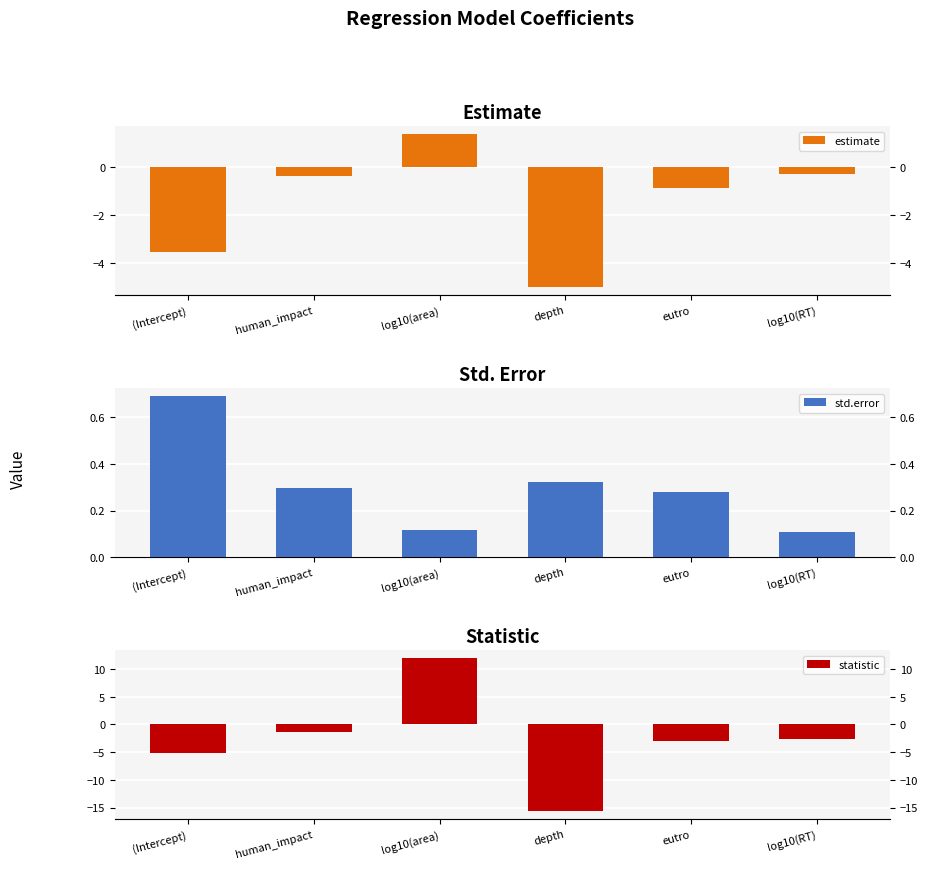

What is the highest value of the std.error series?

0.7